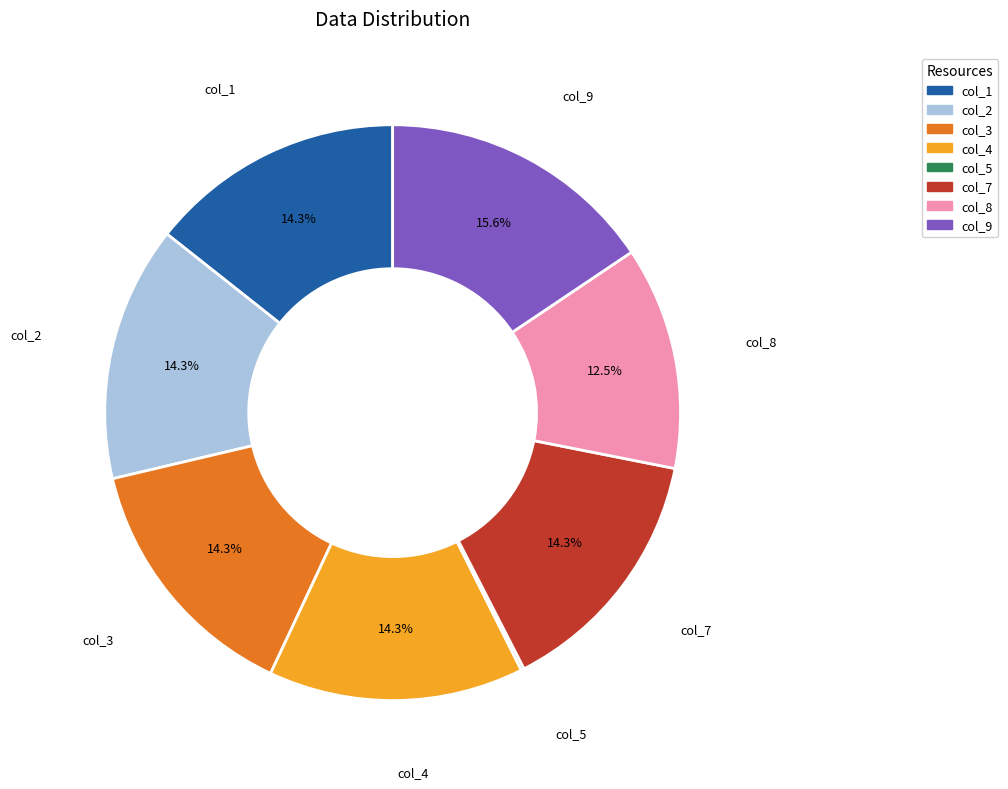

The col_1 slice represents 14% of the pie. True or false?

True